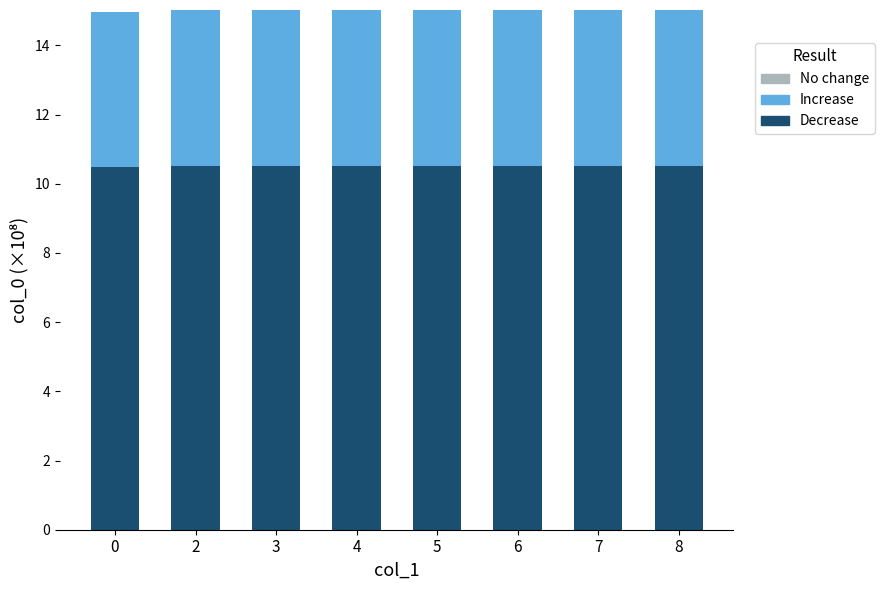

How many bars are there in total?

8